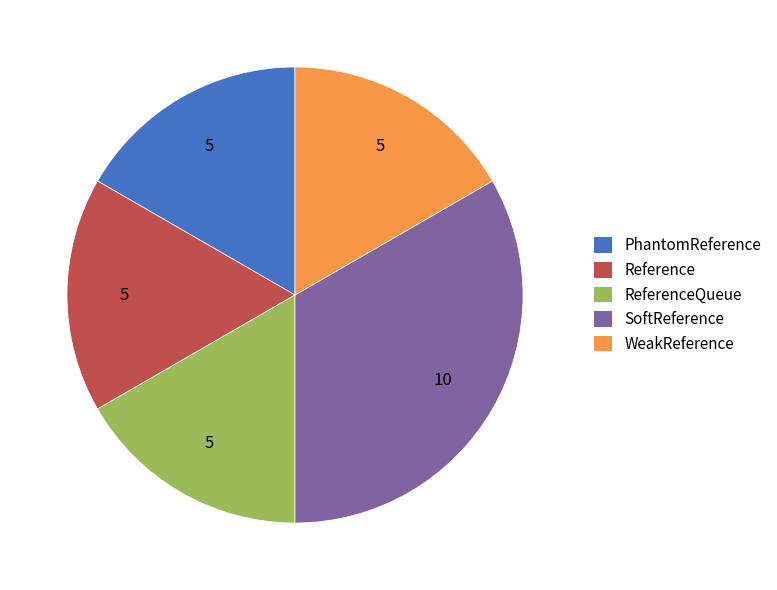

Does any single category account for the majority?

No